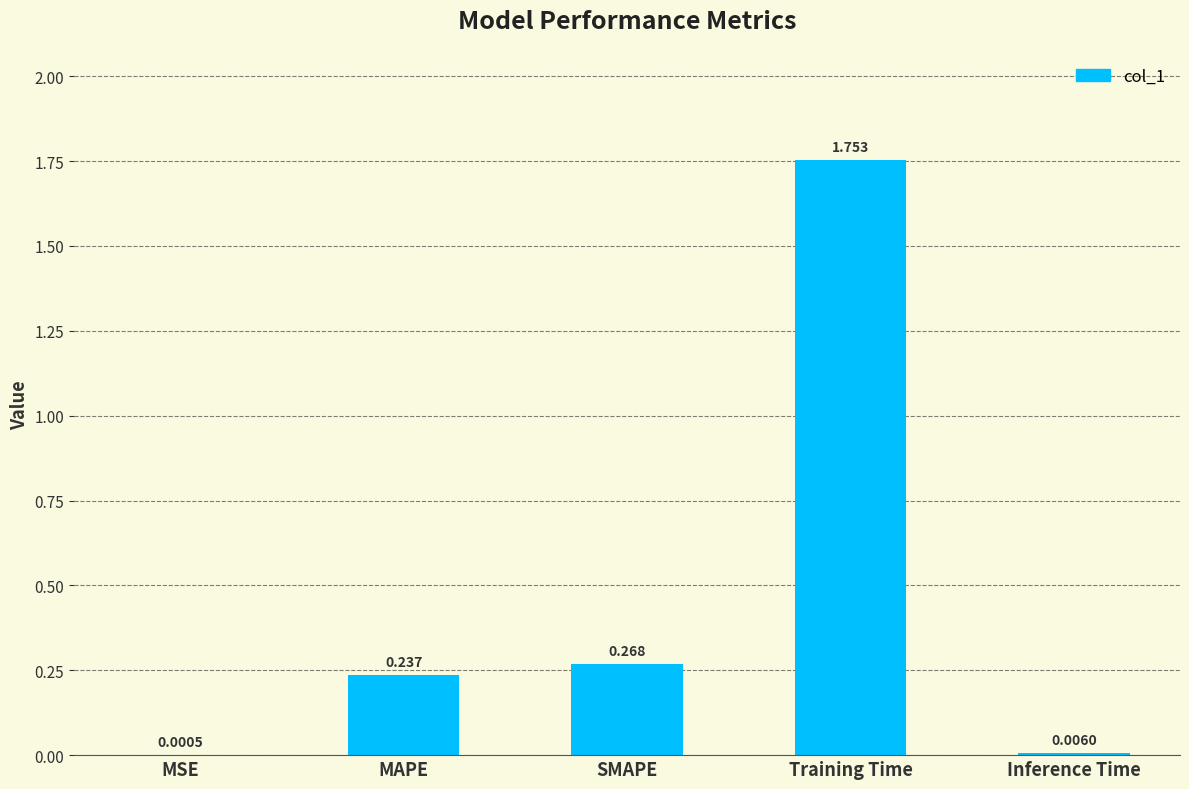

How many categories are shown in the chart?

5